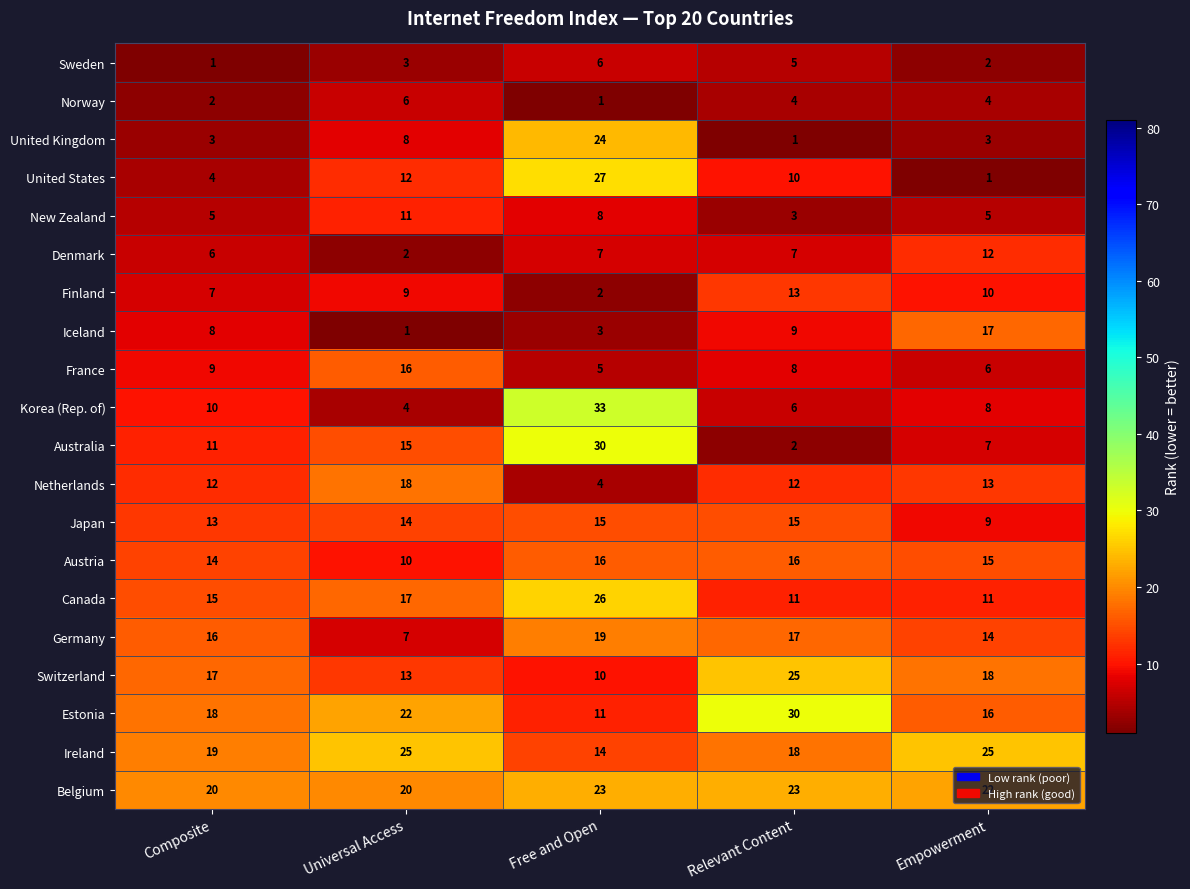

Which series has the largest total across all categories?

Belgium